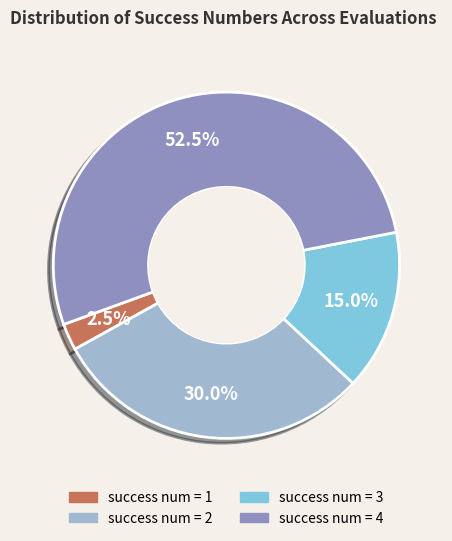

Is there any slice that represents more than half of the pie?

Yes